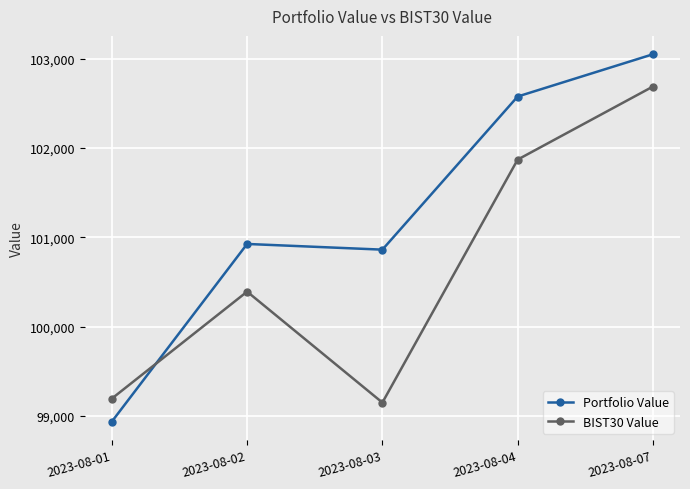

Where is Portfolio Value nearest to the value 100992?

2023-08-02